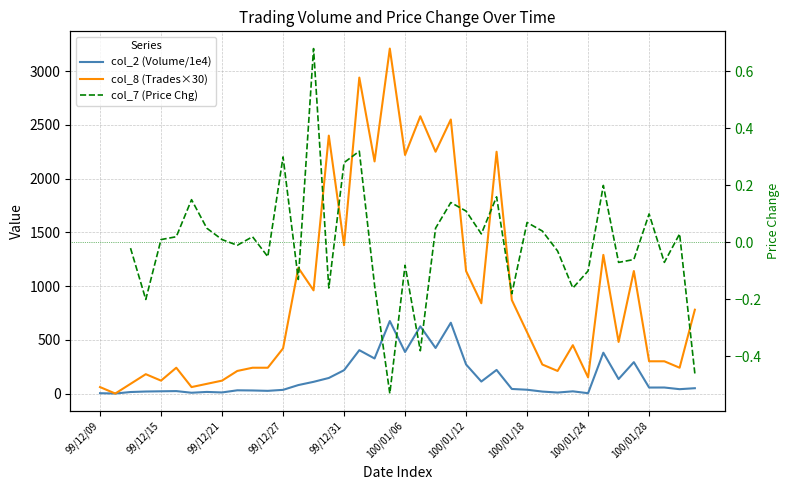

How many lines are shown in the chart?

3